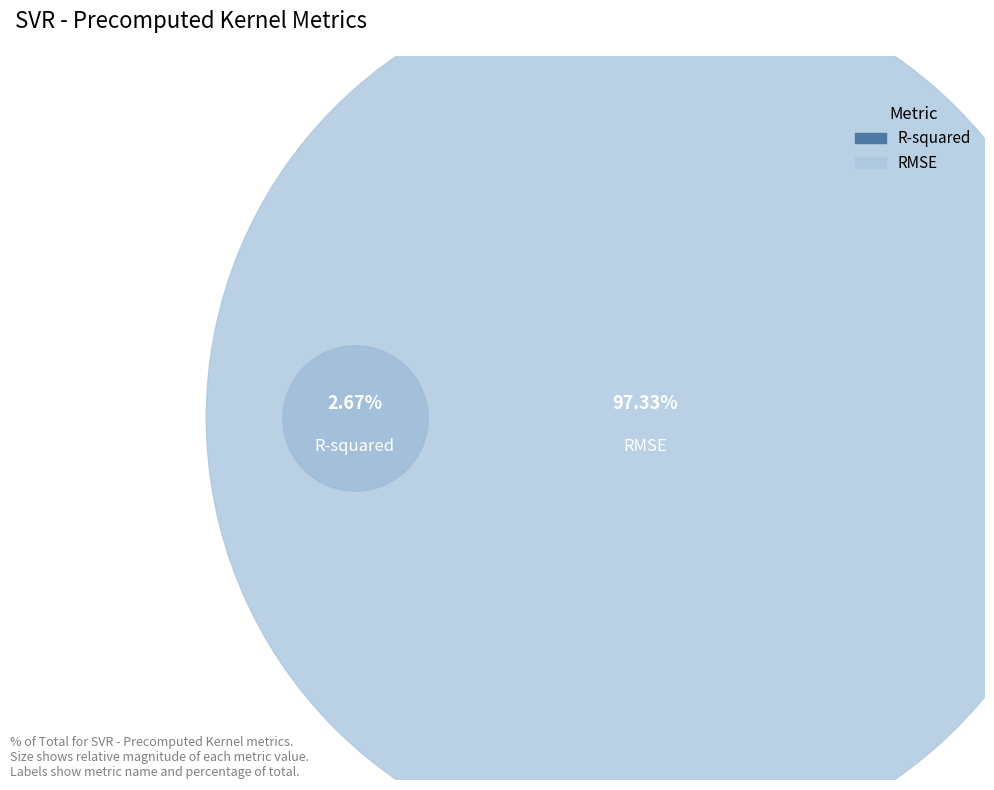

Between R-squared and RMSE, which is larger?

RMSE